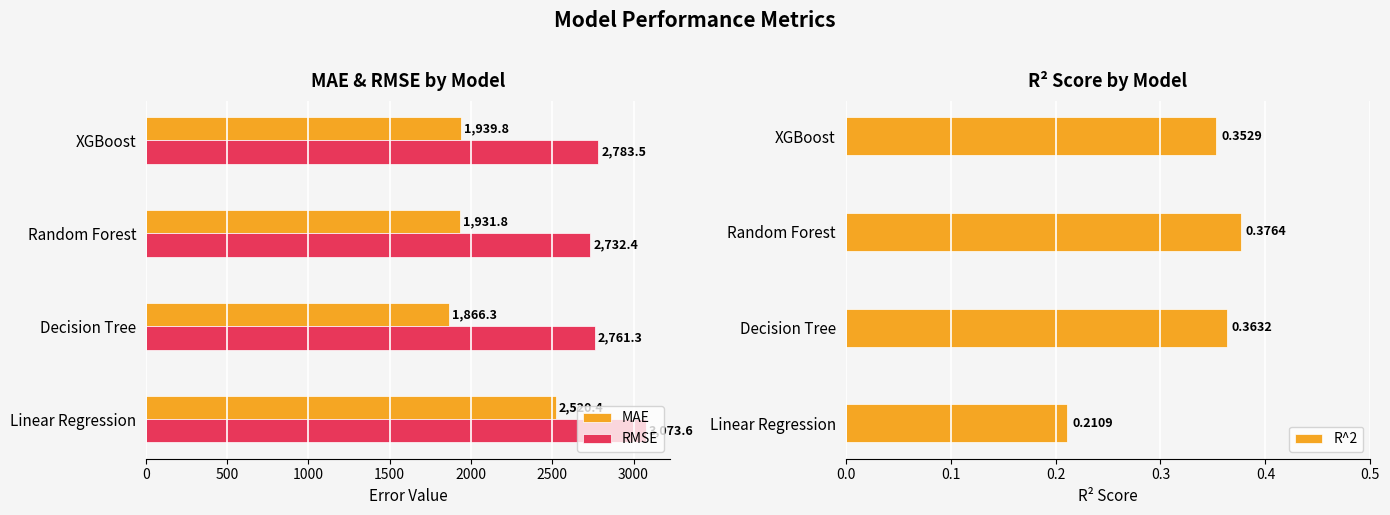

What is the total value across all series at 500?

4627.9